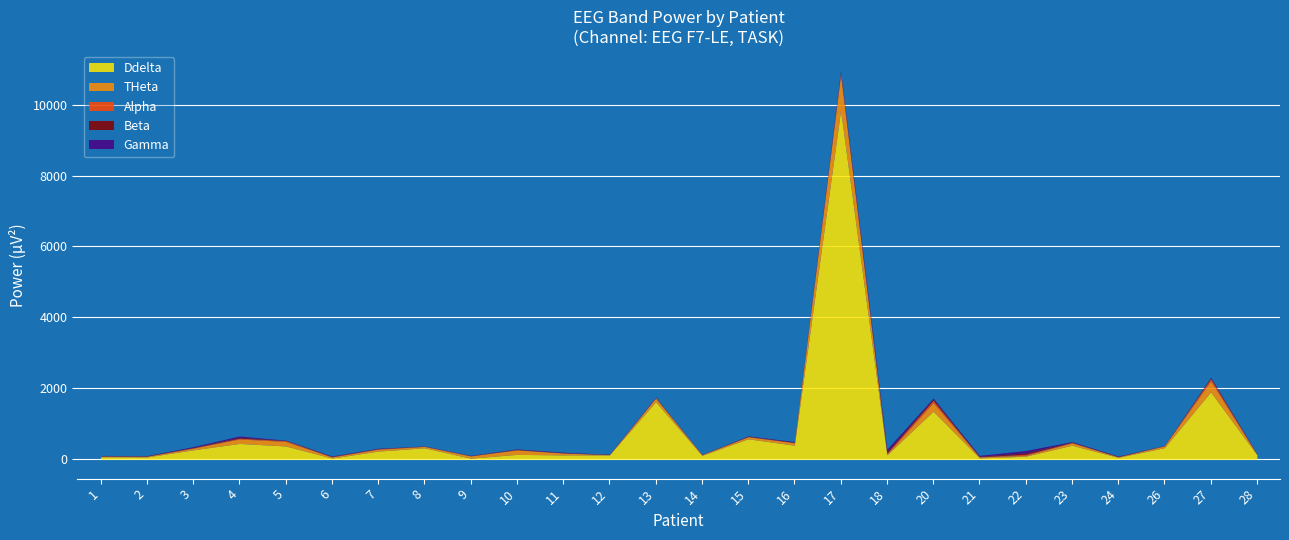

Reading right to left, what are all the values shown in this chart?

Ddelta: 28=121.5	27=1899.1	26=325.0	24=52.5	23=394.1	22=84.9	21=34.7	20=1354.8	18=121.0	17=9837.7	16=394.1	15=575.6	14=107.0	13=1620.9	12=118.8	11=120.7	10=135.8	9=28.1	8=321.3	7=227.7	6=32.4	5=373.0	4=444.0	3=263.1	2=62.8	1=67.9
THeta: 28=17.5	27=304.9	26=49.9	24=12.4	23=69.5	22=20.9	21=28.3	20=239.3	18=20.9	17=998.4	16=69.5	15=56.0	14=19.6	13=103.9	12=9.4	11=53.2	10=125.6	9=63.5	8=38.8	7=53.4	6=30.5	5=127.7	4=126.9	3=46.9	2=18.1	1=17.5
Alpha: 28=4.0	27=69.9	26=6.1	24=9.4	23=9.5	22=32.3	21=9.0	20=67.0	18=32.3	17=69.7	16=9.5	15=10.9	14=5.0	13=10.8	12=3.6	11=5.4	10=9.7	9=7.2	8=5.3	7=13.2	6=12.2	5=23.8	4=22.7	3=12.9	2=6.7	1=6.6
Beta: 28=6.0	27=27.1	26=3.2	24=7.5	23=11.6	22=41.8	21=12.0	20=40.7	18=41.8	17=21.4	16=11.6	15=7.6	14=2.8	13=6.3	12=3.7	11=7.8	10=10.3	9=4.2	8=3.2	7=7.7	6=7.1	5=7.2	4=25.7	3=13.2	2=6.5	1=7.7
Gamma: 28=8.6	27=10.1	26=2.8	24=7.4	23=13.1	22=65.1	21=23.9	20=24.7	18=65.1	17=38.8	16=13.1	15=7.9	14=2.6	13=8.5	12=5.2	11=11.0	10=8.8	9=5.8	8=3.5	7=7.2	6=10.1	5=5.7	4=36.1	3=18.1	2=6.3	1=7.3